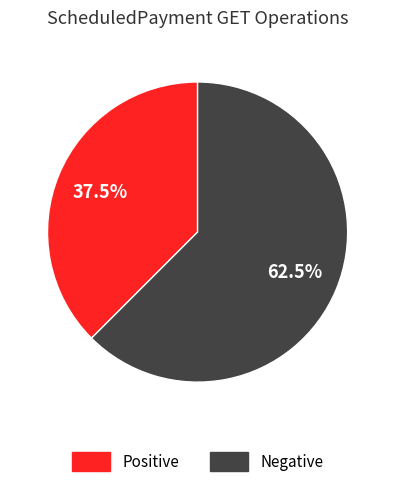

How much of the chart is everything except Positive?

62.5%